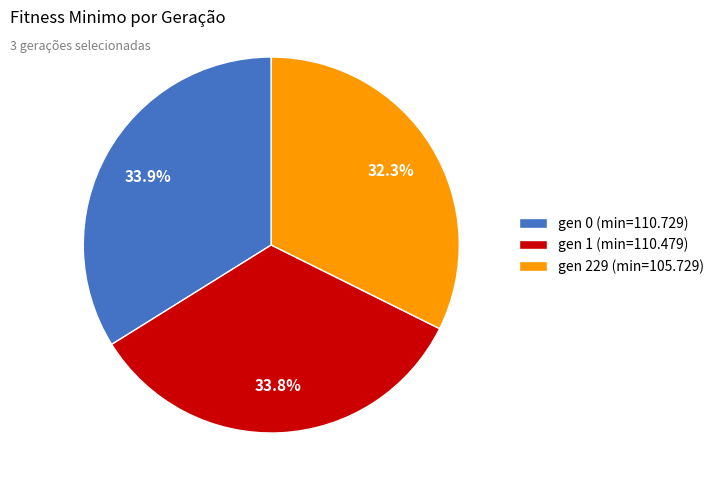

Which category has the smallest portion of the pie?

gen 229 (min=105.729)